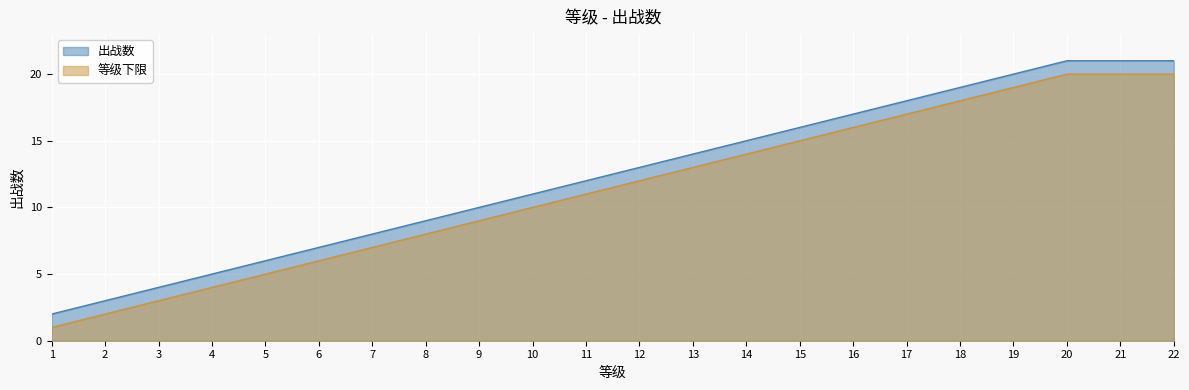

Is it true that the value at 16 is 23?

False